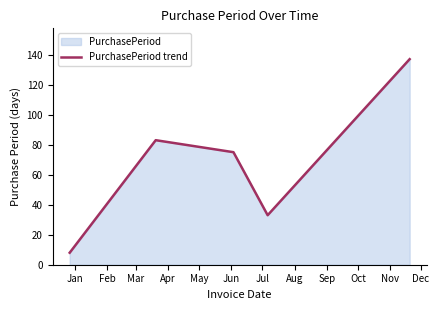

What is the sum of all values?

336